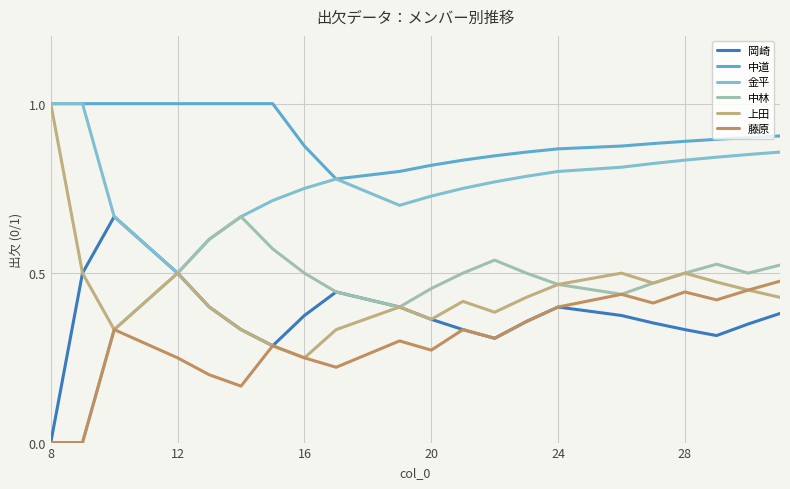

What is the greatest value displayed?

1.0